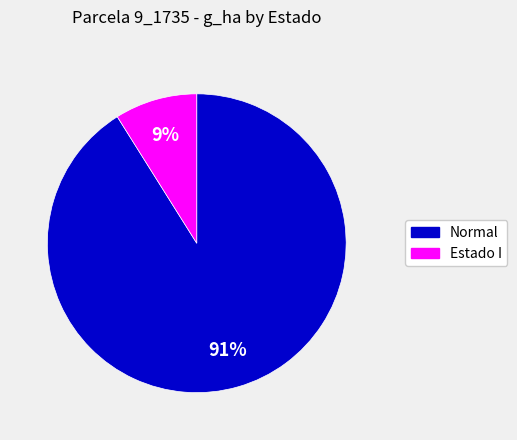

To the nearest percent, what is the difference between the largest and smallest slice percentages?

82%